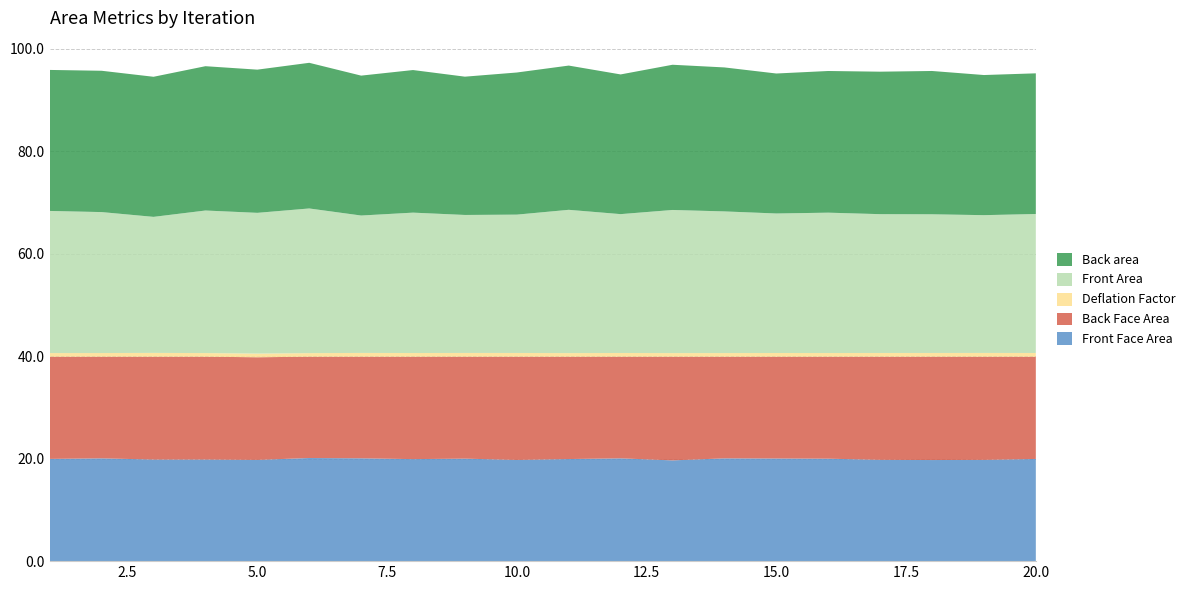

Reading right to left, extract all data points from this chart.

Front Face Area: 20=19.9	19=19.8	18=19.7	17=19.8	16=20.0	15=20.0	14=20.1	13=19.7	12=20.1	11=19.9	10=19.8	9=20.0	8=19.9	7=20.1	6=20.1	5=19.8	4=19.8	3=19.8	2=20.1	1=20.0
Back Face Area: 20=20.0	19=20.1	18=20.2	17=20.1	16=19.9	15=19.9	14=19.8	13=20.2	12=19.8	11=20.0	10=20.1	9=19.9	8=20.0	7=19.8	6=19.8	5=20.0	4=20.1	3=20.1	2=19.8	1=19.9
Front Area: 20=27.1	19=26.9	18=27.1	17=27.1	16=27.4	15=27.2	14=27.7	13=27.9	12=27.1	11=28.0	10=27.0	9=26.9	8=27.4	7=26.8	6=28.2	5=27.5	4=27.8	3=26.6	2=27.5	1=27.7
Back area: 20=27.5	19=27.4	18=28.0	17=27.8	16=27.7	15=27.3	14=28.1	13=28.3	12=27.3	11=28.2	10=27.7	9=27.0	8=27.8	7=27.3	6=28.4	5=28.0	4=28.2	3=27.3	2=27.6	1=27.5
Deflation Factor: 20=0.7	19=0.7	18=0.7	17=0.7	16=0.7	15=0.7	14=0.7	13=0.7	12=0.7	11=0.7	10=0.7	9=0.7	8=0.7	7=0.7	6=0.7	5=0.7	4=0.7	3=0.7	2=0.7	1=0.7